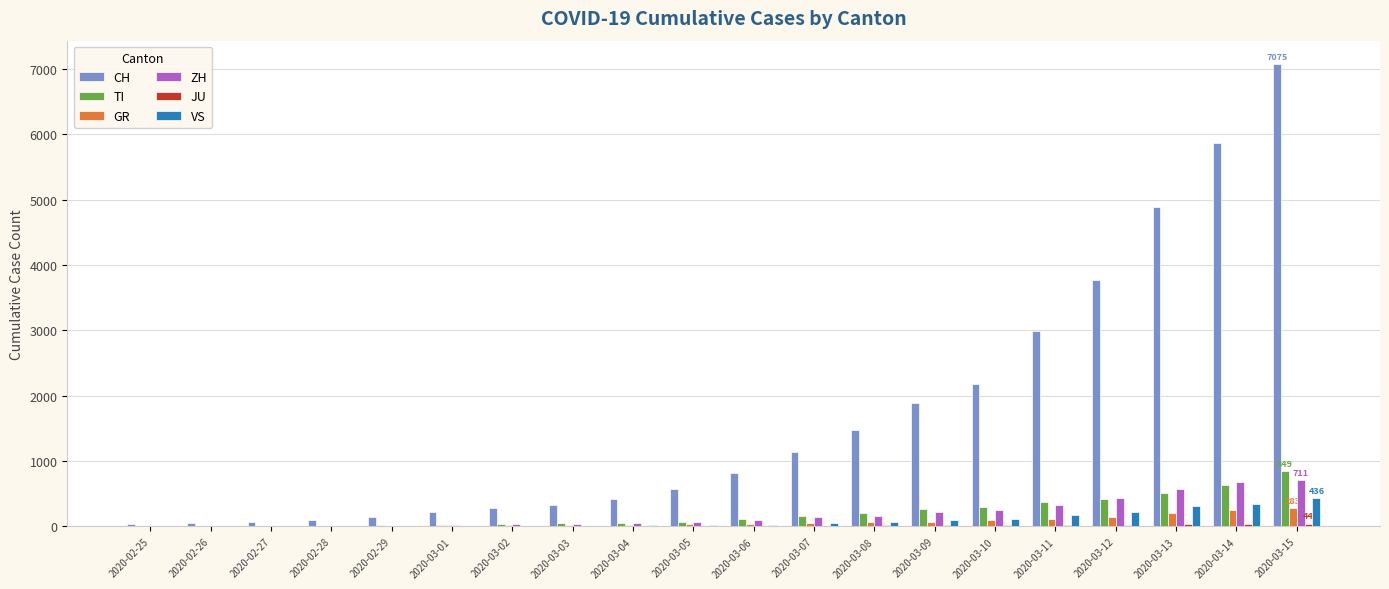

What is the maximum value for GR?

283